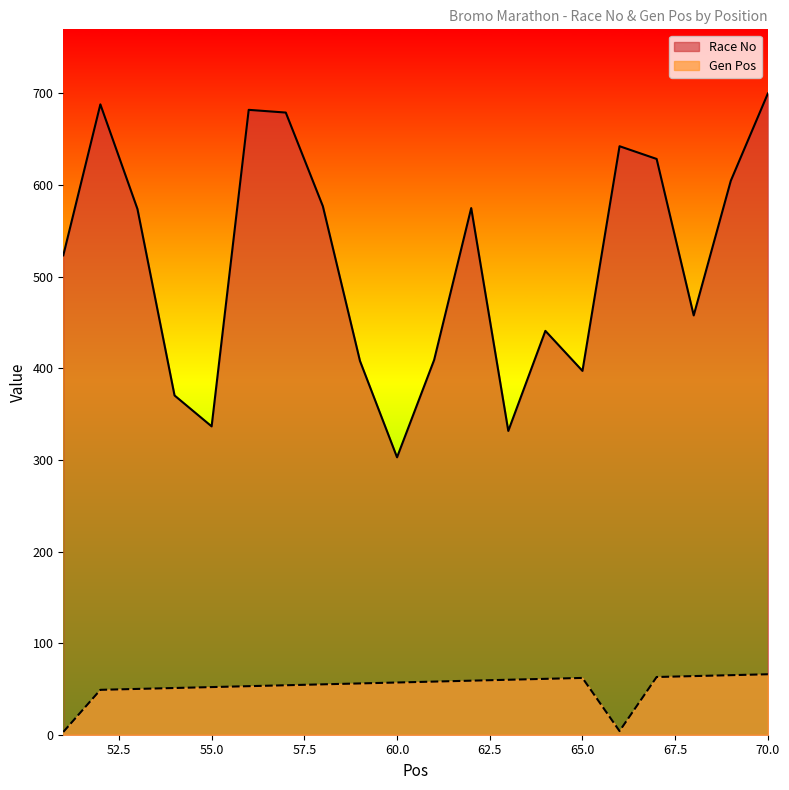

How many data points in Race No are less than 573?

10